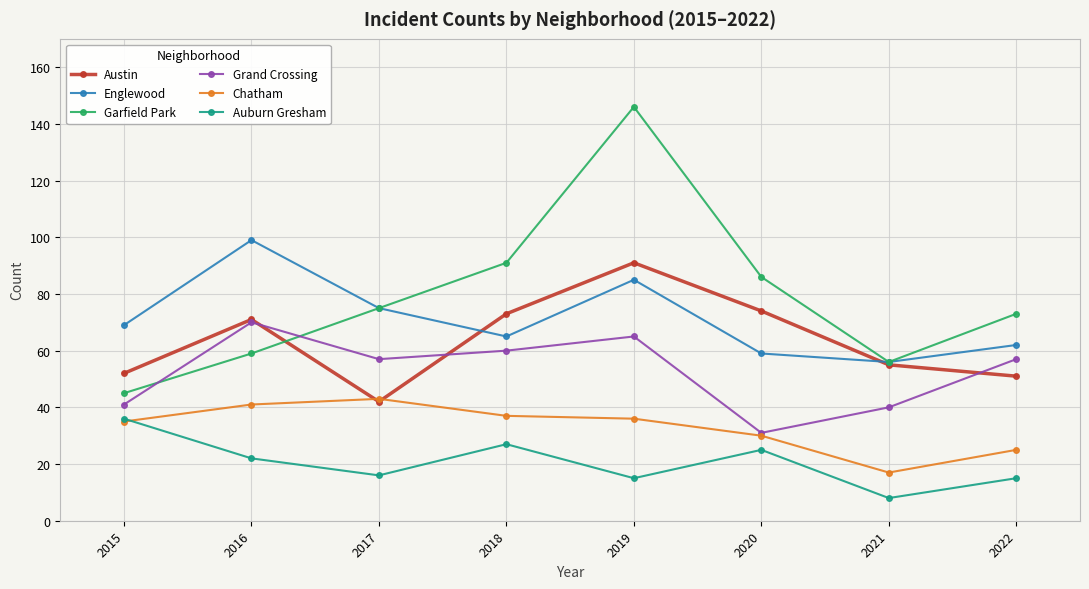

In Garfield Park, how many points are higher than both neighbors (excluding endpoints)?

1